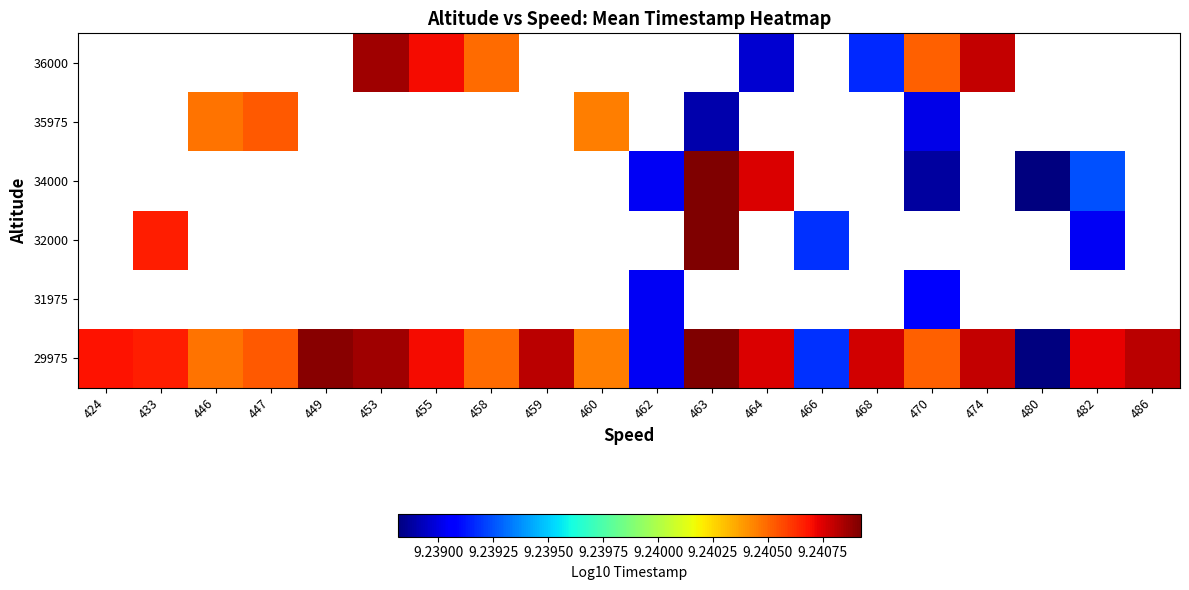

Which has a higher value, 447 or 464?

464